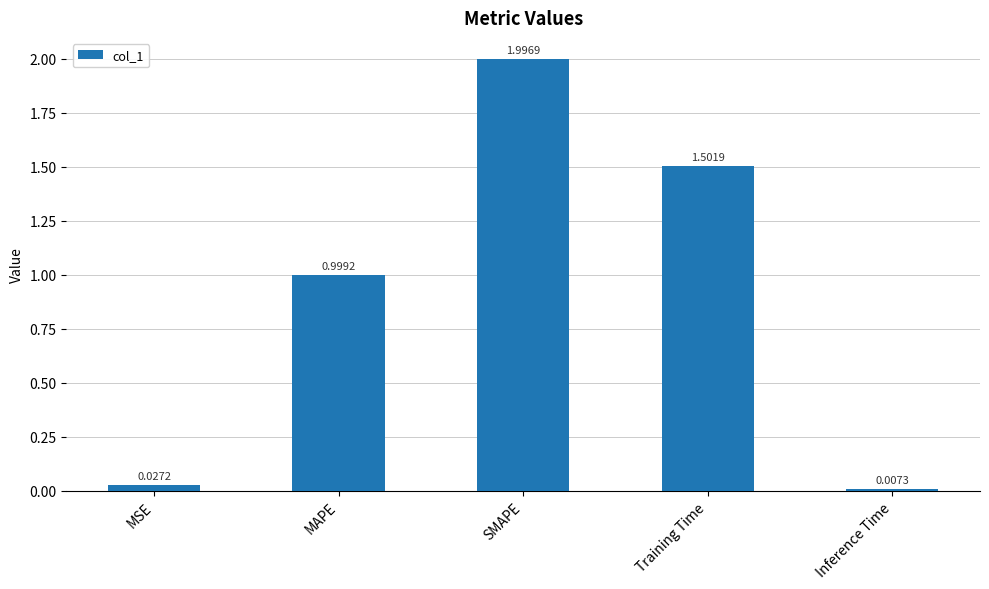

True or false: the data shows 0.5 at MAPE.

False